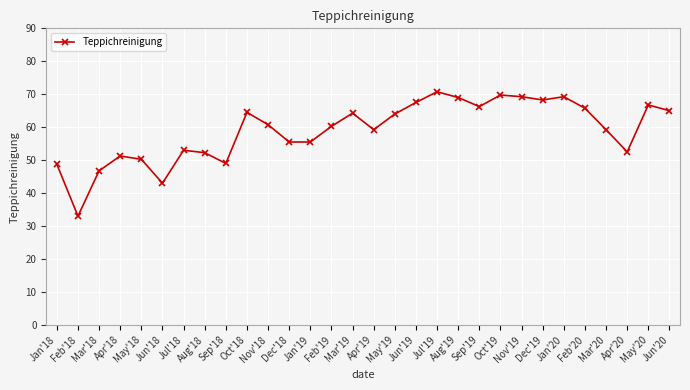

Approximately how many times larger is the value at Dec'18 compared to Jan'18?

1.1